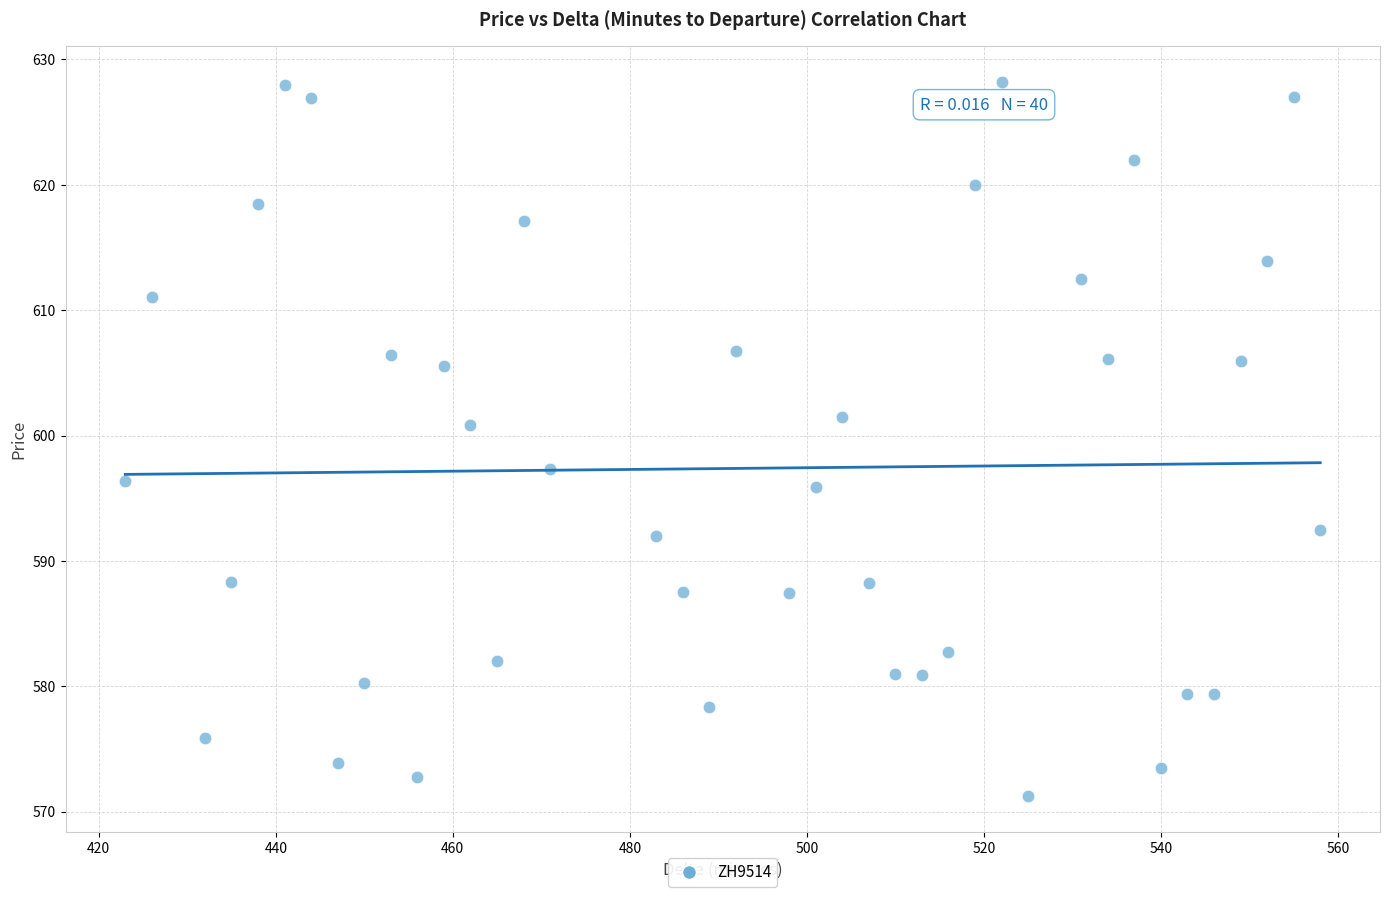

What is the range of X values (max minus min)?

135.0